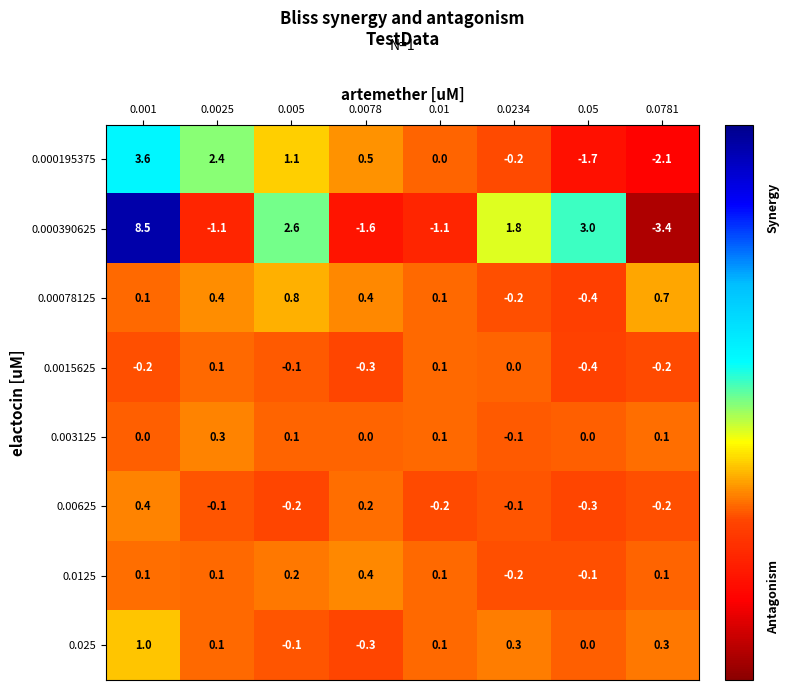

Count the number of categories in the chart.

8